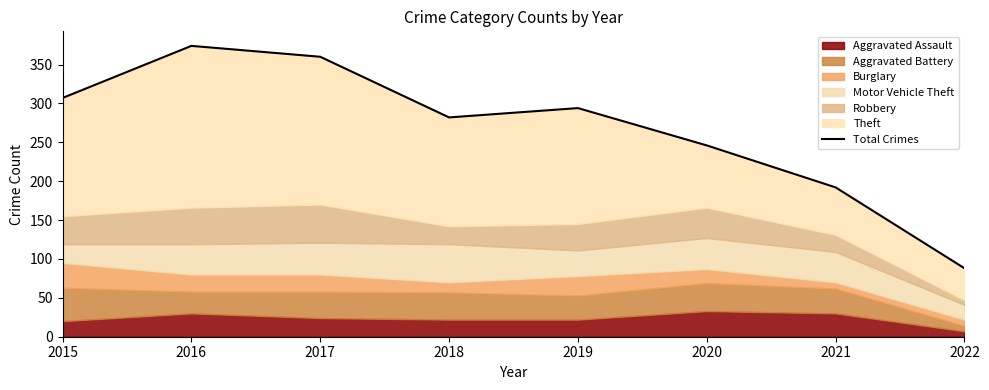

True or false: the data shows 56 at 2021.

False